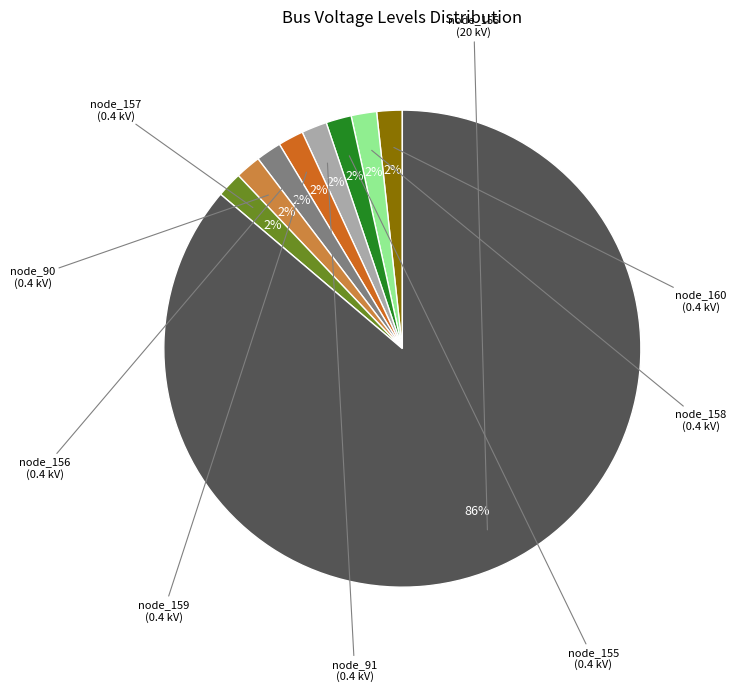

How many slices are in this pie chart?

9